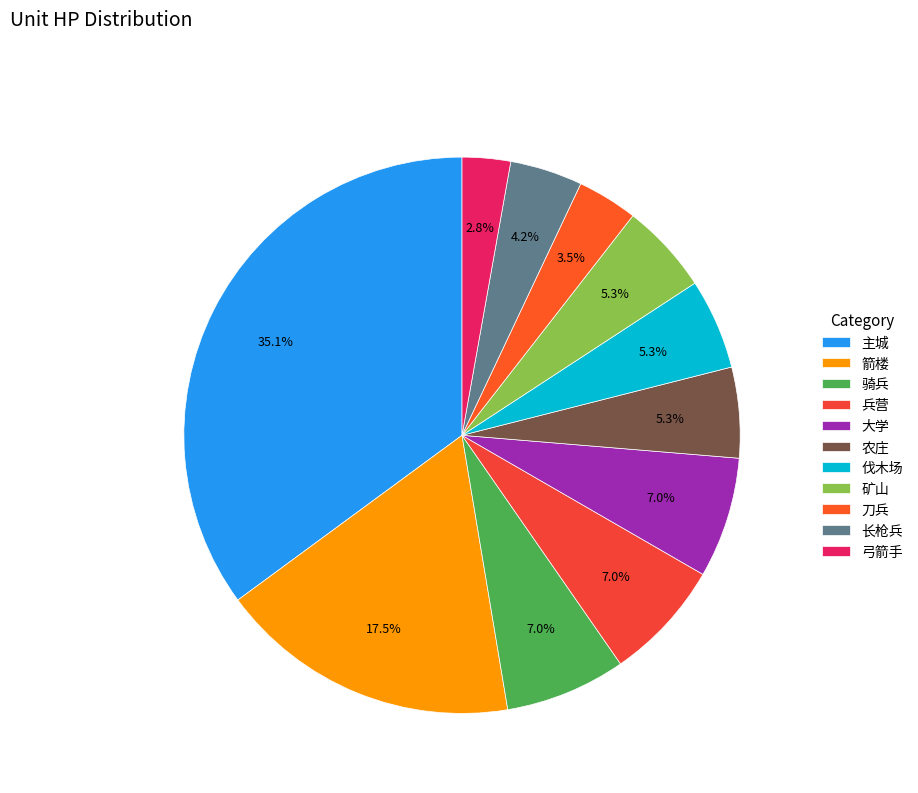

Which has a higher value, 弓箭手 or 主城?

主城